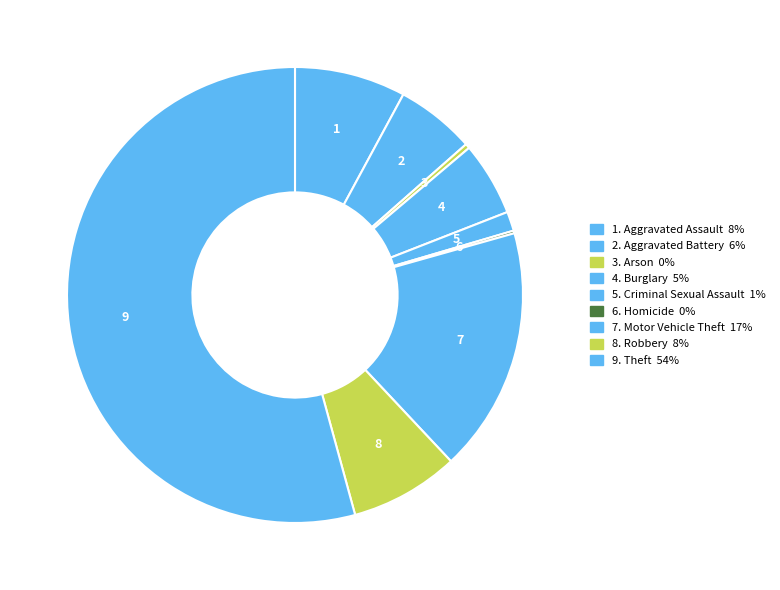

Rank the categories by value from highest to lowest.

Theft, Motor Vehicle Theft, Aggravated Assault, Robbery, Aggravated Battery, Burglary, Criminal Sexual Assault, Arson, Homicide